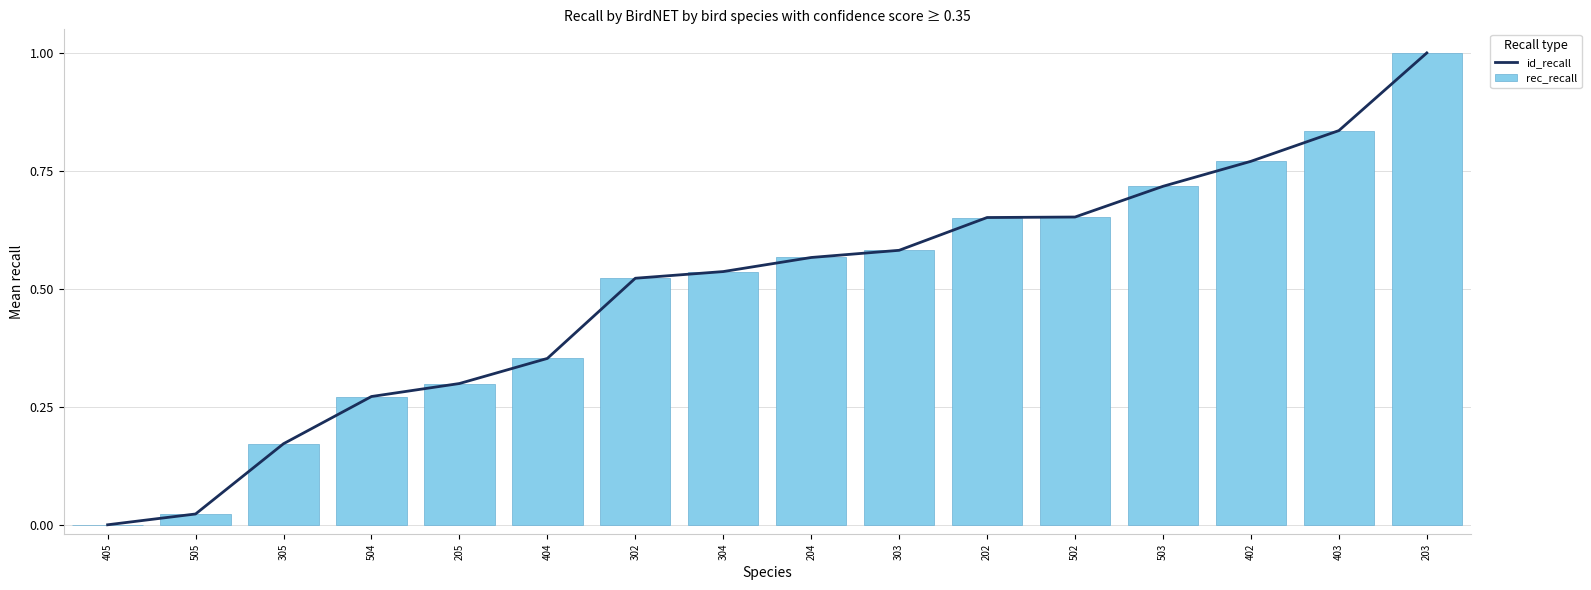

The rec_recall series shows 0.0 at 405. True or false?

True